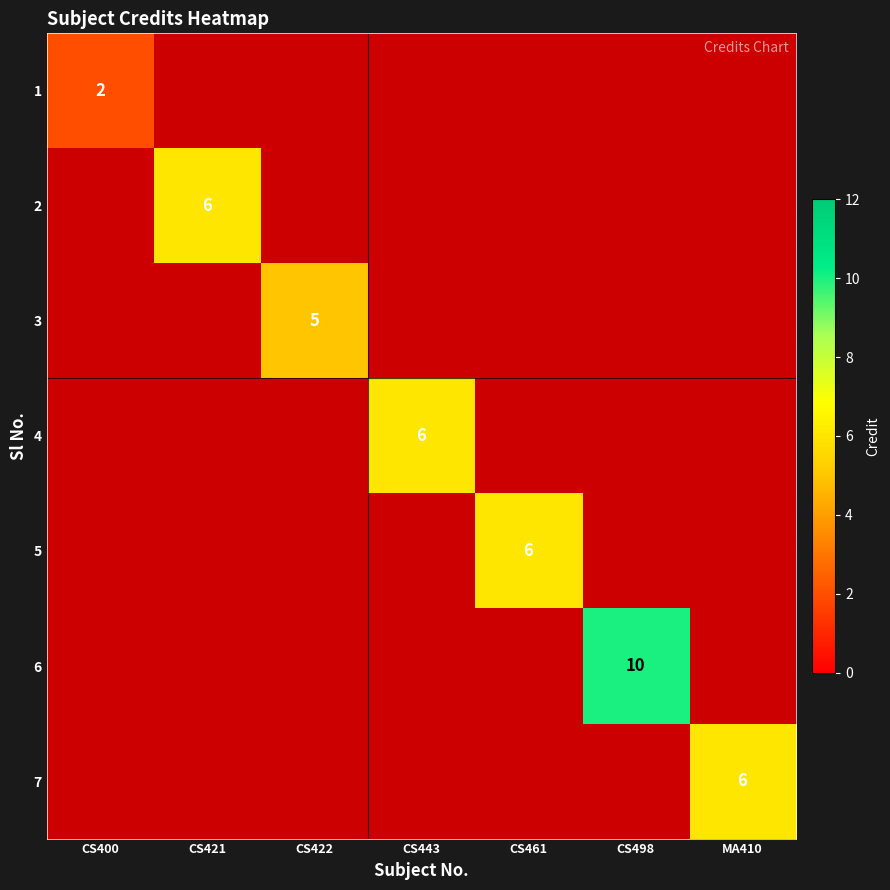

True or false: 3 has a value of 9 at CS422.

False